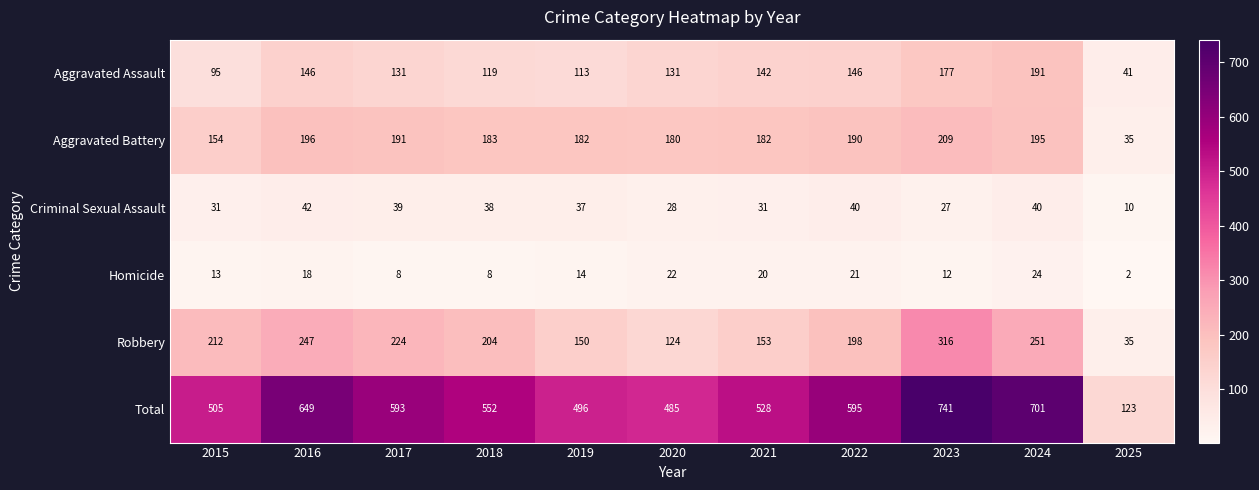

What is the total value across all series at 2020?

970